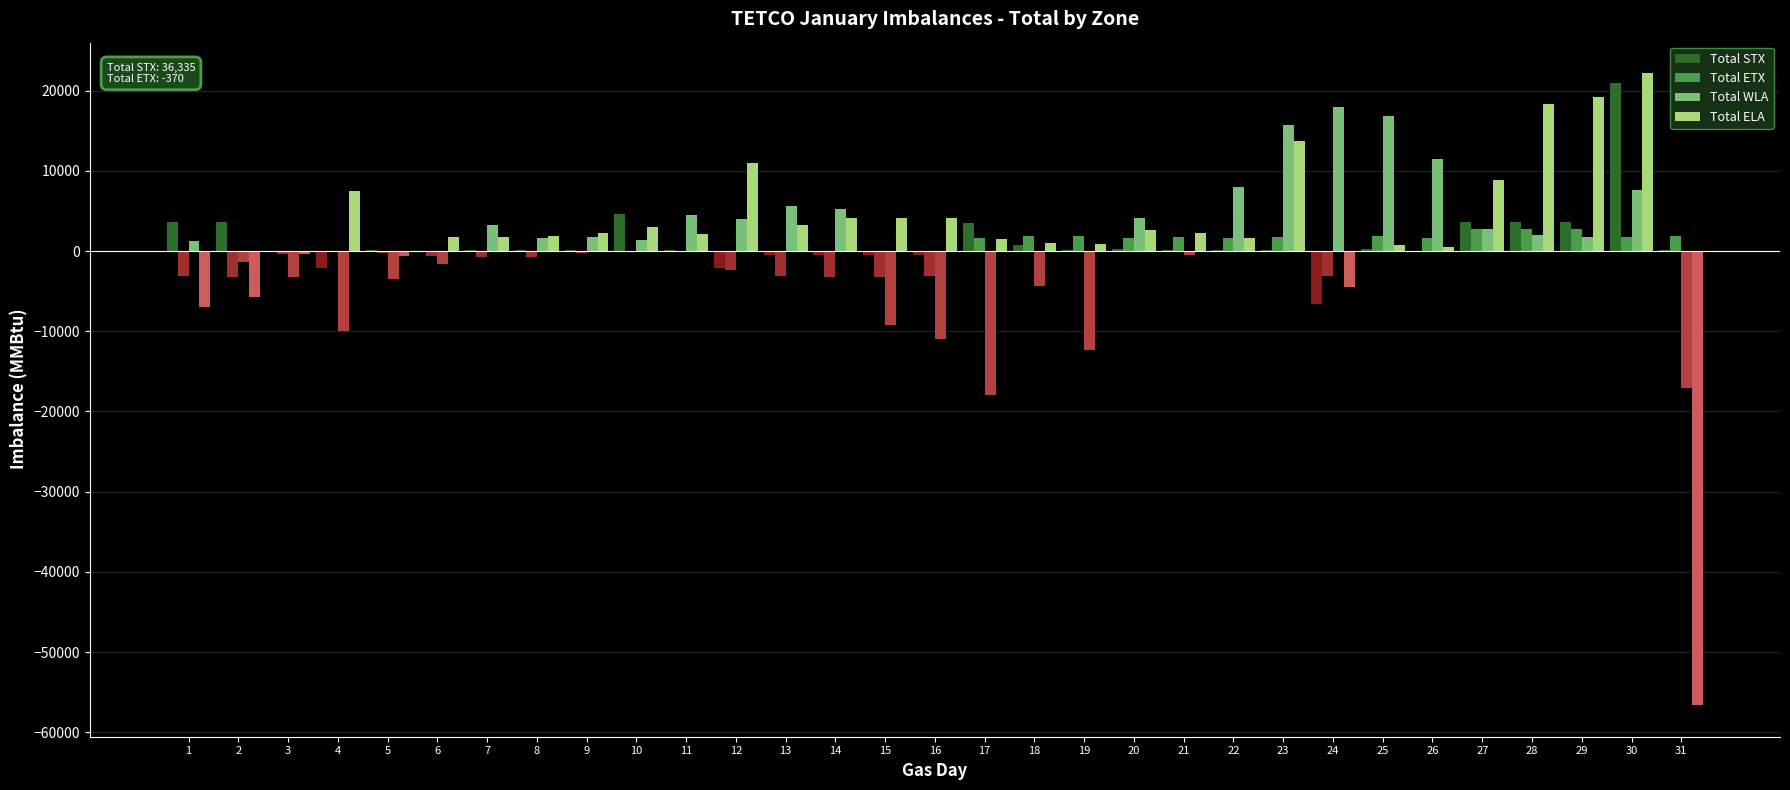

What is the highest value of the Total STX series?

20916